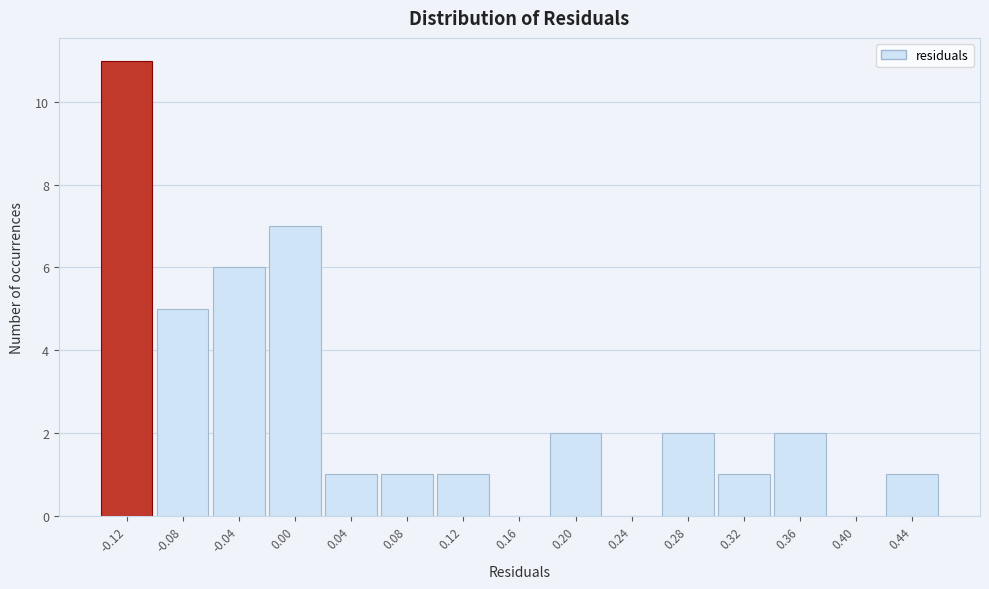

Reading left to right, what are all the values shown in this chart?

-0.12=11	-0.08=5	-0.04=6	0.00=7	0.04=1	0.08=1	0.12=1	0.16=0	0.20=2	0.24=0	0.28=2	0.32=1	0.36=2	0.40=0	0.44=1